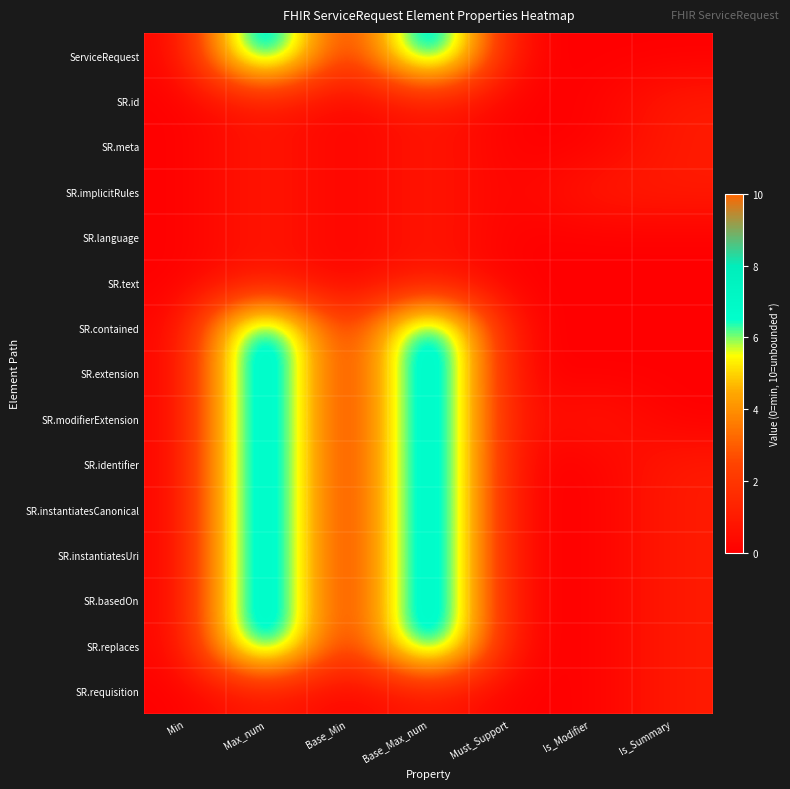

Reading right to left, list all the values displayed in this chart.

ServiceRequest: Is_Summary=0	Is_Modifier=0	Must_Support=0	Base_Max_num=10	Base_Min=0	Max_num=10	Min=0
SR.id: Is_Summary=1	Is_Modifier=0	Must_Support=0	Base_Max_num=1	Base_Min=0	Max_num=1	Min=0
SR.meta: Is_Summary=1	Is_Modifier=0	Must_Support=0	Base_Max_num=1	Base_Min=0	Max_num=1	Min=0
SR.implicitRules: Is_Summary=1	Is_Modifier=1	Must_Support=0	Base_Max_num=1	Base_Min=0	Max_num=1	Min=0
SR.language: Is_Summary=0	Is_Modifier=0	Must_Support=0	Base_Max_num=1	Base_Min=0	Max_num=1	Min=0
SR.text: Is_Summary=0	Is_Modifier=0	Must_Support=0	Base_Max_num=1	Base_Min=0	Max_num=1	Min=0
SR.contained: Is_Summary=0	Is_Modifier=0	Must_Support=0	Base_Max_num=10	Base_Min=0	Max_num=10	Min=0
SR.extension: Is_Summary=0	Is_Modifier=0	Must_Support=0	Base_Max_num=10	Base_Min=0	Max_num=10	Min=0
SR.modifierExtension: Is_Summary=0	Is_Modifier=1	Must_Support=0	Base_Max_num=10	Base_Min=0	Max_num=10	Min=0
SR.identifier: Is_Summary=1	Is_Modifier=0	Must_Support=0	Base_Max_num=10	Base_Min=0	Max_num=10	Min=0
SR.instantiatesCanonical: Is_Summary=1	Is_Modifier=0	Must_Support=0	Base_Max_num=10	Base_Min=0	Max_num=10	Min=0
SR.instantiatesUri: Is_Summary=1	Is_Modifier=0	Must_Support=0	Base_Max_num=10	Base_Min=0	Max_num=10	Min=0
SR.basedOn: Is_Summary=1	Is_Modifier=0	Must_Support=0	Base_Max_num=10	Base_Min=0	Max_num=10	Min=0
SR.replaces: Is_Summary=1	Is_Modifier=0	Must_Support=0	Base_Max_num=10	Base_Min=0	Max_num=10	Min=0
SR.requisition: Is_Summary=1	Is_Modifier=0	Must_Support=0	Base_Max_num=1	Base_Min=0	Max_num=1	Min=0